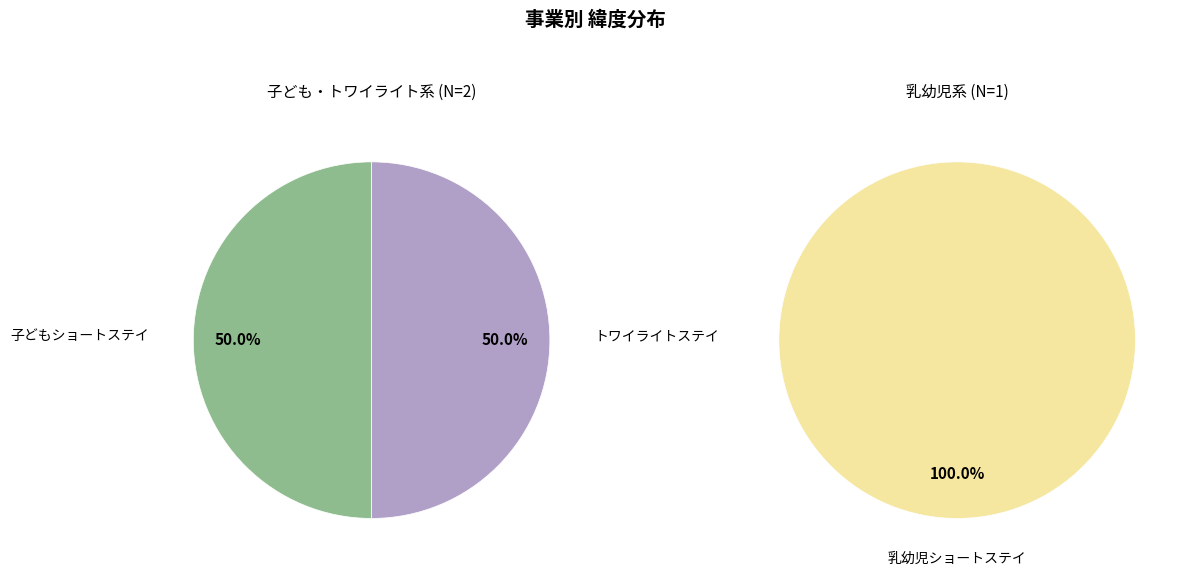

The 乳幼児ショートステイ slice represents 42% of the pie. True or false?

False